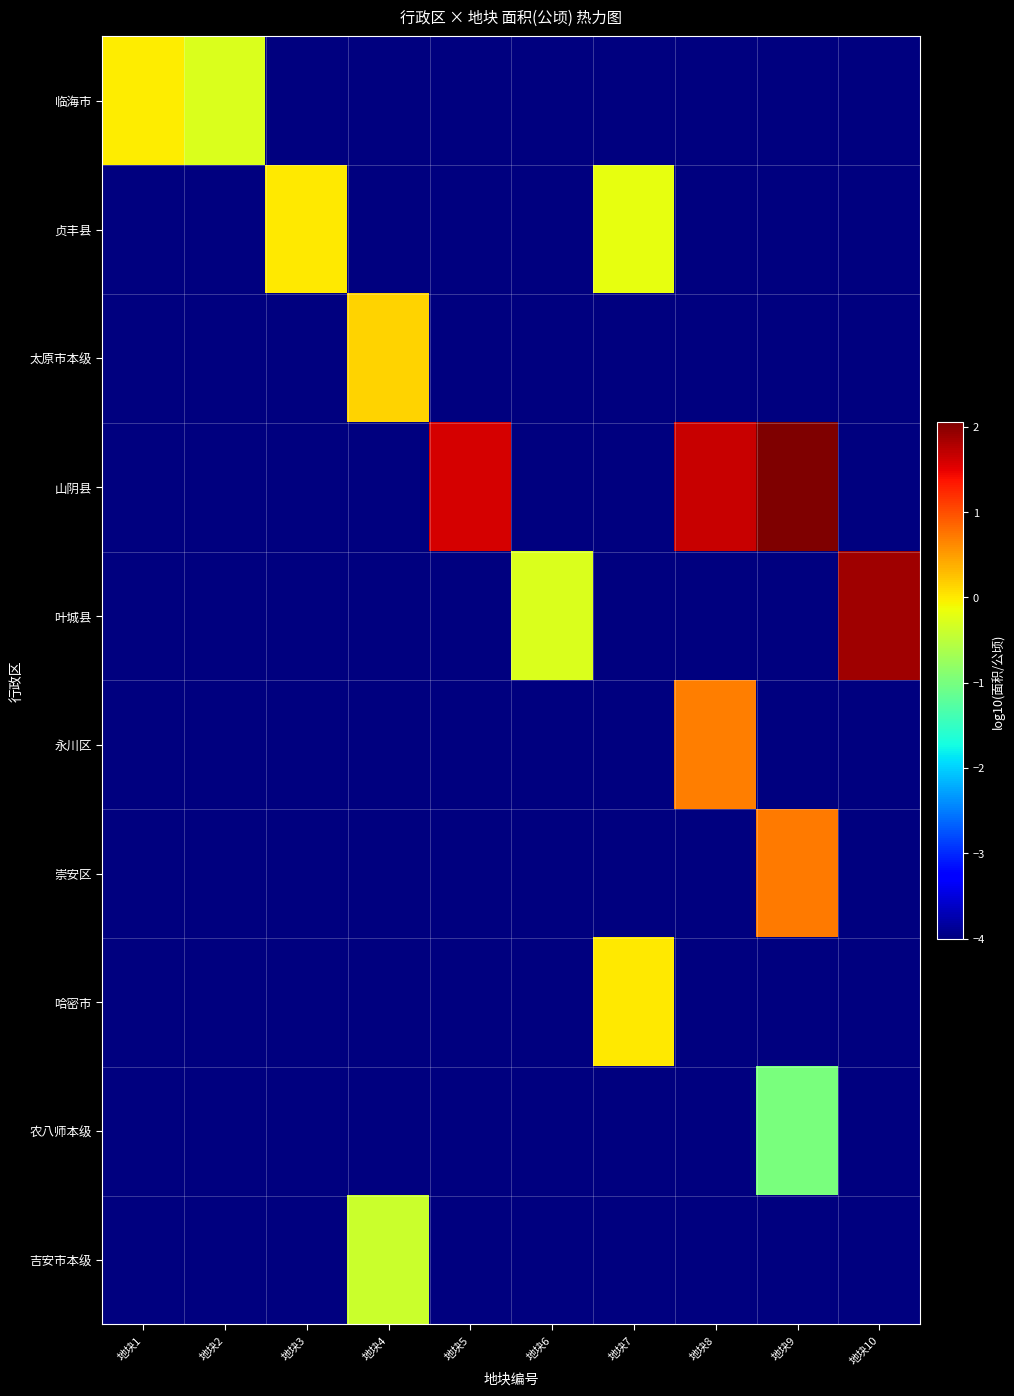

How many series are shown in this chart?

10